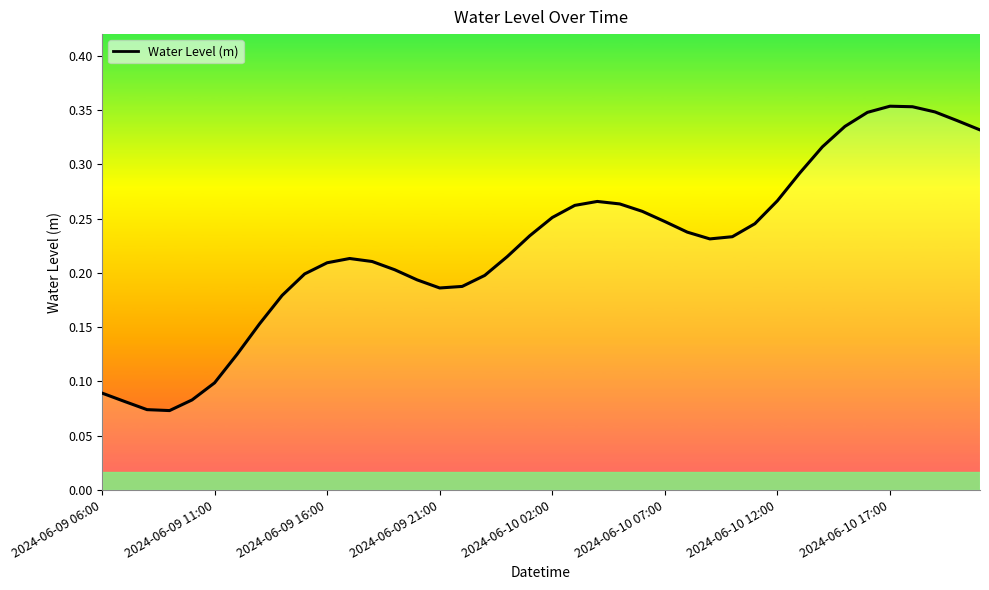

Reading left to right, what are all the values shown in this chart?

2024-06-09 06:00=0.1	2024-06-09 07:00=0.1	2024-06-09 08:00=0.1	2024-06-09 09:00=0.1	2024-06-09 10:00=0.1	2024-06-09 11:00=0.1	2024-06-09 12:00=0.1	2024-06-09 13:00=0.2	2024-06-09 14:00=0.2	2024-06-09 15:00=0.2	2024-06-09 16:00=0.2	2024-06-09 17:00=0.2	2024-06-09 18:00=0.2	2024-06-09 19:00=0.2	2024-06-09 20:00=0.2	2024-06-09 21:00=0.2	2024-06-09 22:00=0.2	2024-06-09 23:00=0.2	2024-06-10 00:00=0.2	2024-06-10 01:00=0.2	2024-06-10 02:00=0.3	2024-06-10 03:00=0.3	2024-06-10 04:00=0.3	2024-06-10 05:00=0.3	2024-06-10 06:00=0.3	2024-06-10 07:00=0.2	2024-06-10 08:00=0.2	2024-06-10 09:00=0.2	2024-06-10 10:00=0.2	2024-06-10 11:00=0.2	2024-06-10 12:00=0.3	2024-06-10 13:00=0.3	2024-06-10 14:00=0.3	2024-06-10 15:00=0.3	2024-06-10 16:00=0.3	2024-06-10 17:00=0.4	2024-06-10 18:00=0.4	2024-06-10 19:00=0.3	2024-06-10 20:00=0.3	2024-06-10 21:00=0.3